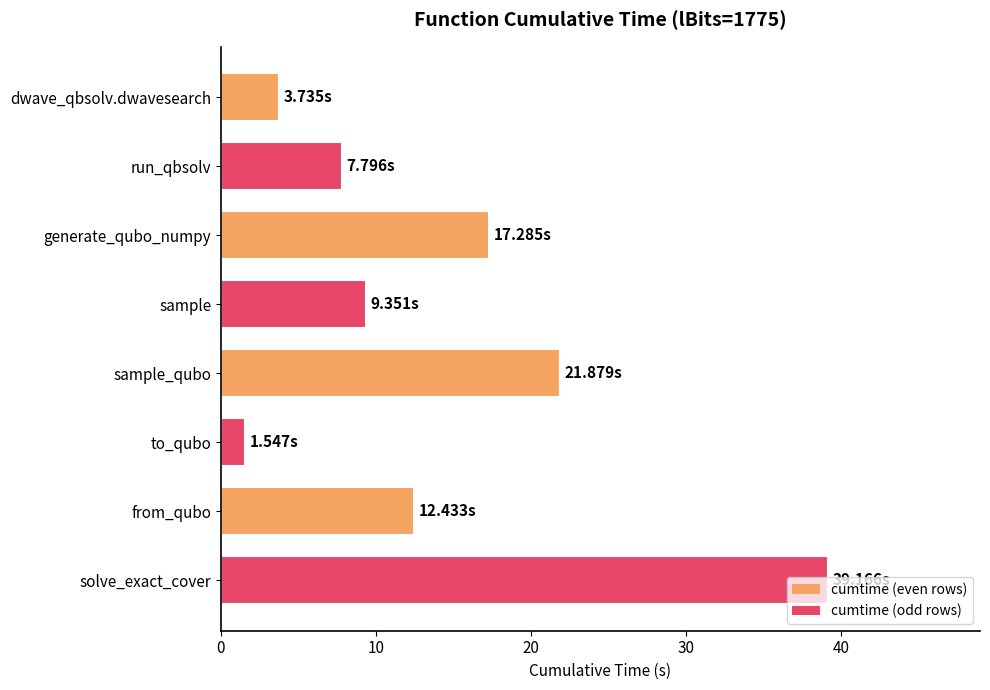

What is the average value?

14.1